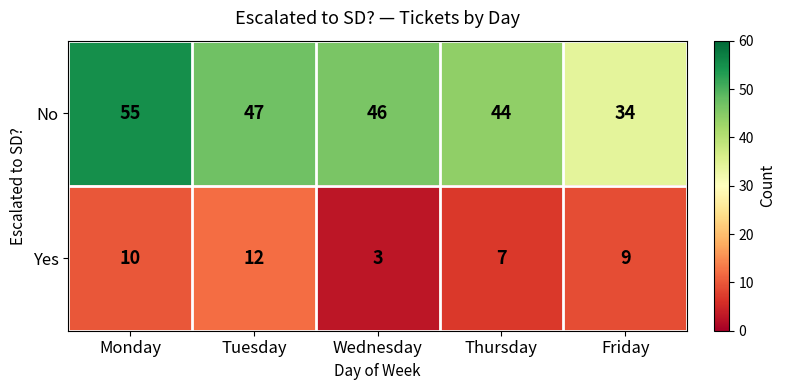

Where is Yes nearest to the value 7?

Thursday